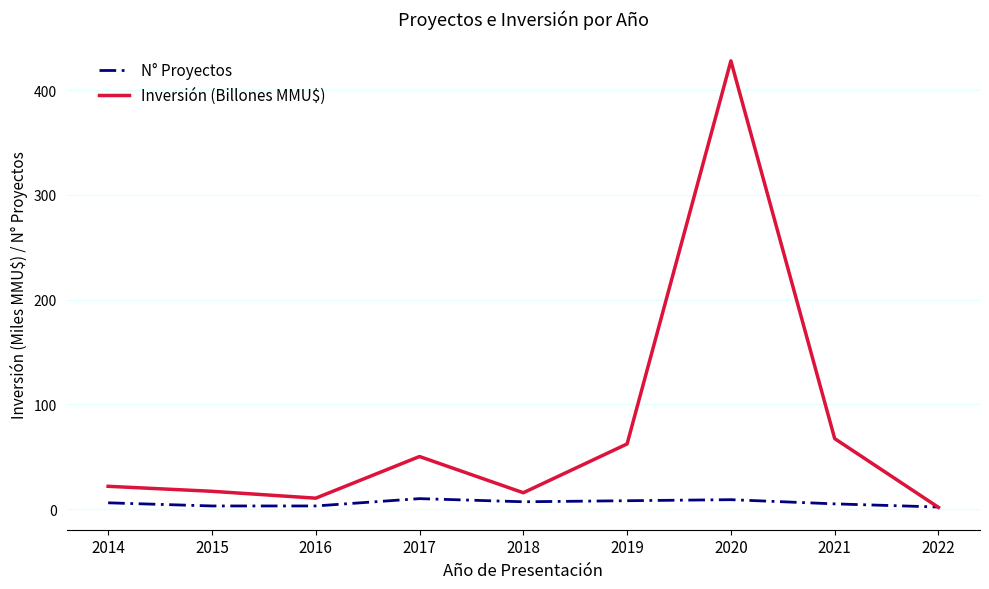

The Inversión (Billones MMU$) series shows 67.3 at 2021. True or false?

True